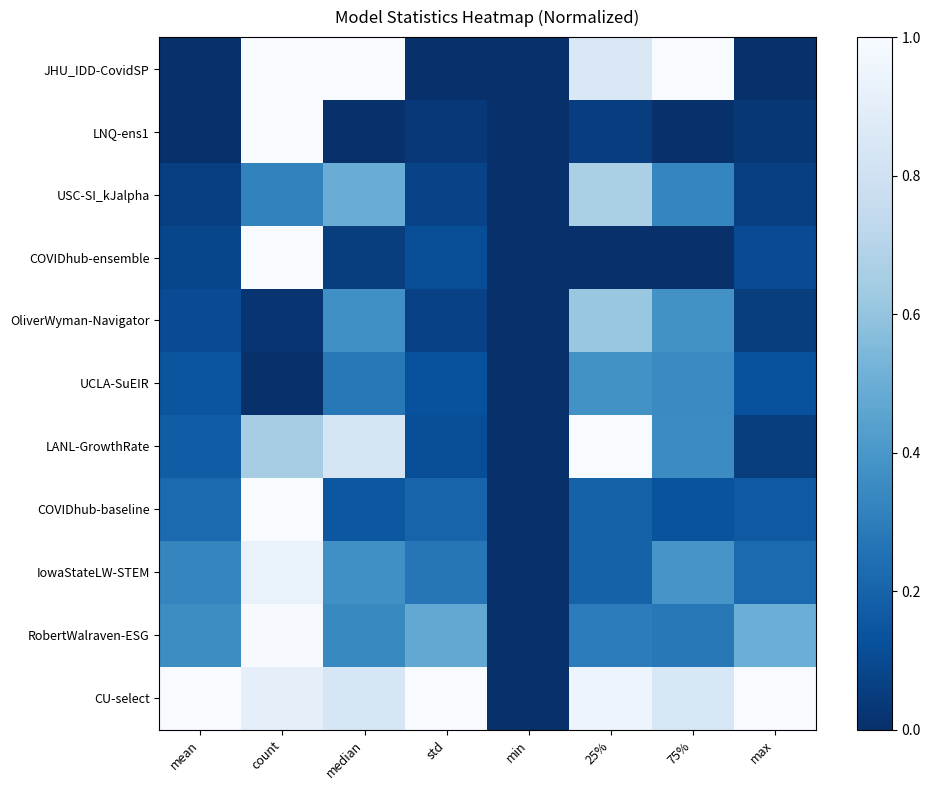

Reading left to right, list all the values displayed in this chart.

JHU_IDD-CovidSP: mean=0.0	count=1.0	median=1.0	std=0.0	min=0.0	25%=0.9	75%=1.0	max=0.0
LNQ-ens1: mean=0.0	count=1.0	median=0.0	std=0.0	min=0.0	25%=0.1	75%=0.0	max=0.0
USC-SI_kJalpha: mean=0.1	count=0.3	median=0.5	std=0.1	min=0.0	25%=0.7	75%=0.3	max=0.1
COVIDhub-ensemble: mean=0.1	count=1.0	median=0.1	std=0.1	min=0.0	25%=0.0	75%=0.0	max=0.1
OliverWyman-Navigator: mean=0.1	count=0.0	median=0.4	std=0.1	min=0.0	25%=0.6	75%=0.4	max=0.1
UCLA-SuEIR: mean=0.1	count=0.0	median=0.3	std=0.1	min=0.0	25%=0.4	75%=0.3	max=0.1
LANL-GrowthRate: mean=0.2	count=0.6	median=0.8	std=0.1	min=0.0	25%=1.0	75%=0.4	max=0.1
COVIDhub-baseline: mean=0.2	count=1.0	median=0.2	std=0.2	min=0.0	25%=0.2	75%=0.1	max=0.2
IowaStateLW-STEM: mean=0.3	count=0.9	median=0.4	std=0.3	min=0.0	25%=0.2	75%=0.4	max=0.2
RobertWalraven-ESG: mean=0.4	count=1.0	median=0.3	std=0.5	min=0.0	25%=0.3	75%=0.3	max=0.5
CU-select: mean=1.0	count=0.9	median=0.8	std=1.0	min=0.0	25%=0.9	75%=0.8	max=1.0